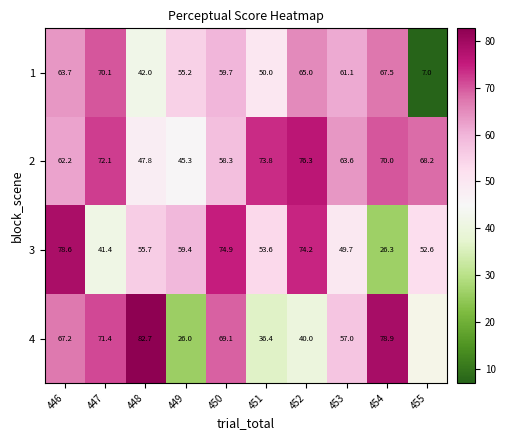

Is the value of 2 at 453 greater than the value of 4 at 450?

No